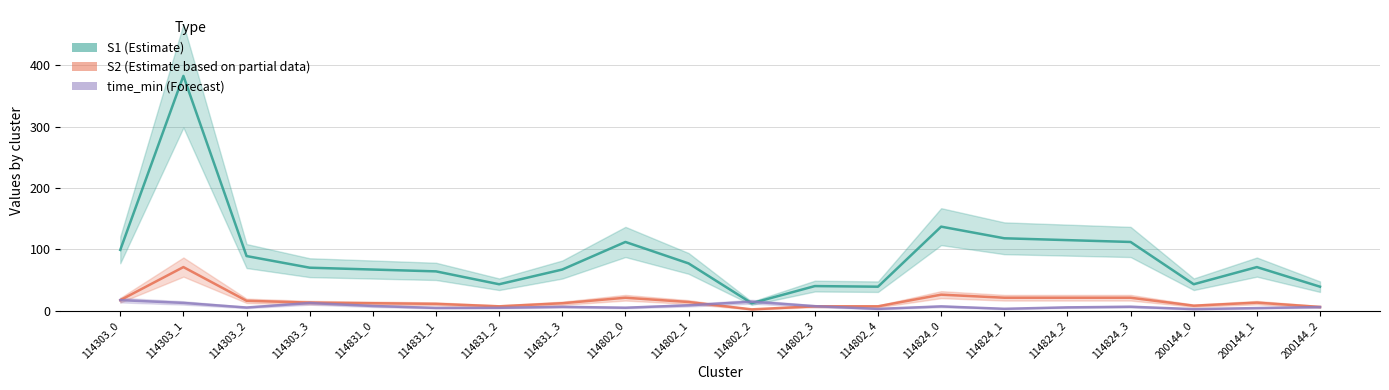

Where is the first local maximum for S1 (Estimate)?

114303_1